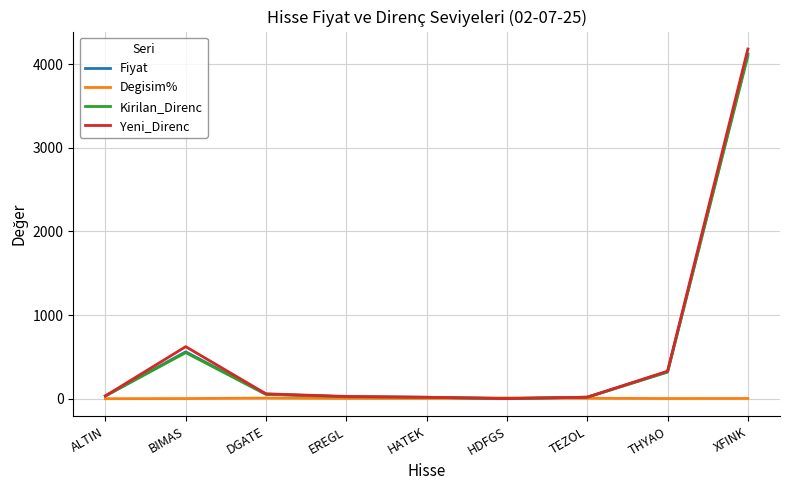

What position from the right is BIMAS?

8